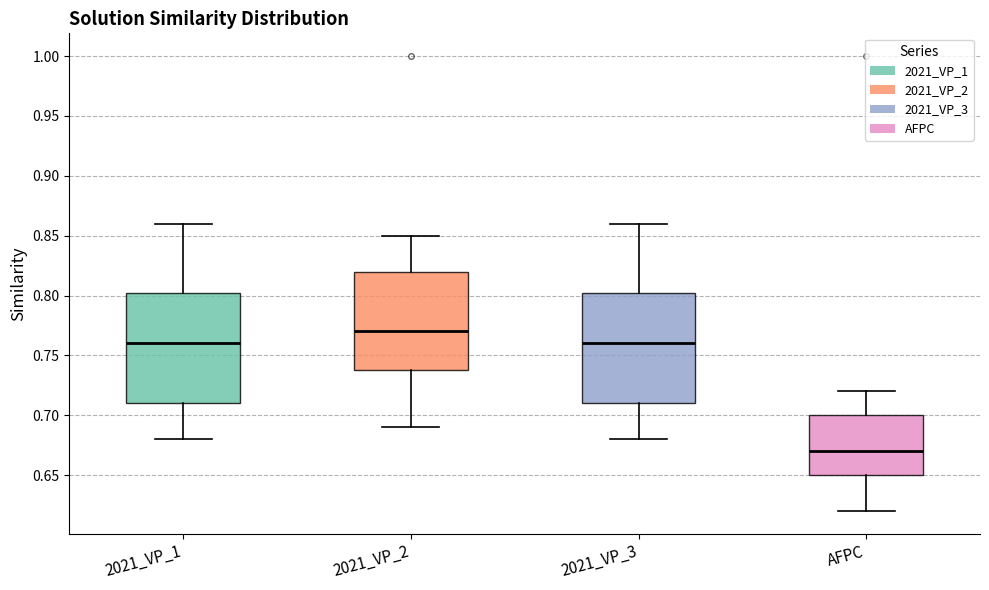

Reading left to right, read every box against the y-axis: the position of its median line, the range the box covers, and the ends of its whiskers. The values are not printed on the chart, so give them approximately, as read against the axis.

2021_VP_1: median 0.760, box 0.710 to 0.805, whiskers 0.680 to 0.860
2021_VP_2: median 0.770, box 0.740 to 0.820, whiskers 0.690 to 0.850
2021_VP_3: median 0.760, box 0.710 to 0.805, whiskers 0.680 to 0.860
AFPC: median 0.670, box 0.650 to 0.700, whiskers 0.620 to 0.720